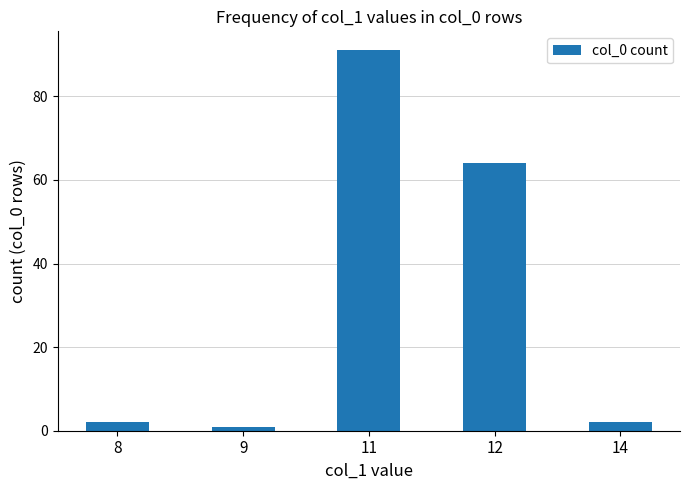

What is the change in value from 8 to 12?

+62